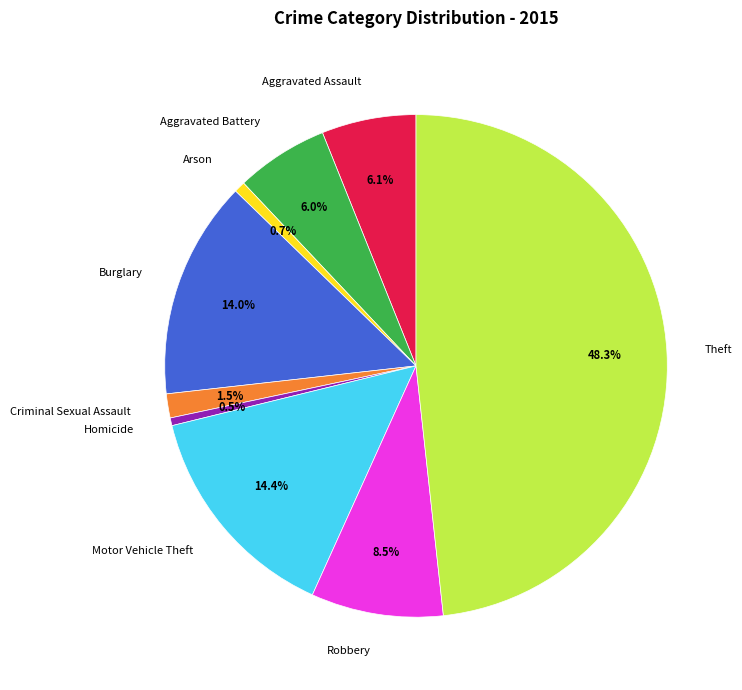

To the nearest percent, what is the combined percentage of Motor Vehicle Theft and Theft?

63%